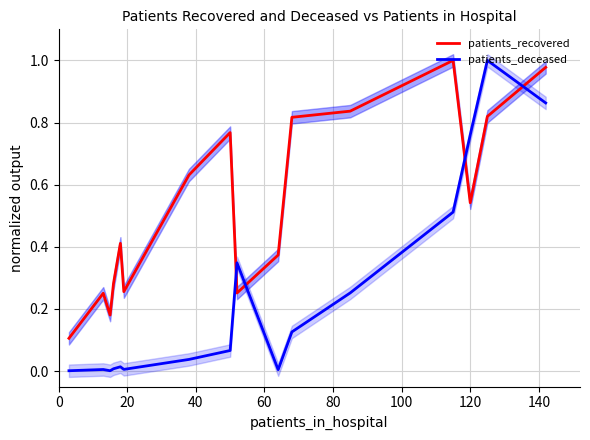

How many intersections are there between patients_recovered and patients_deceased?

4